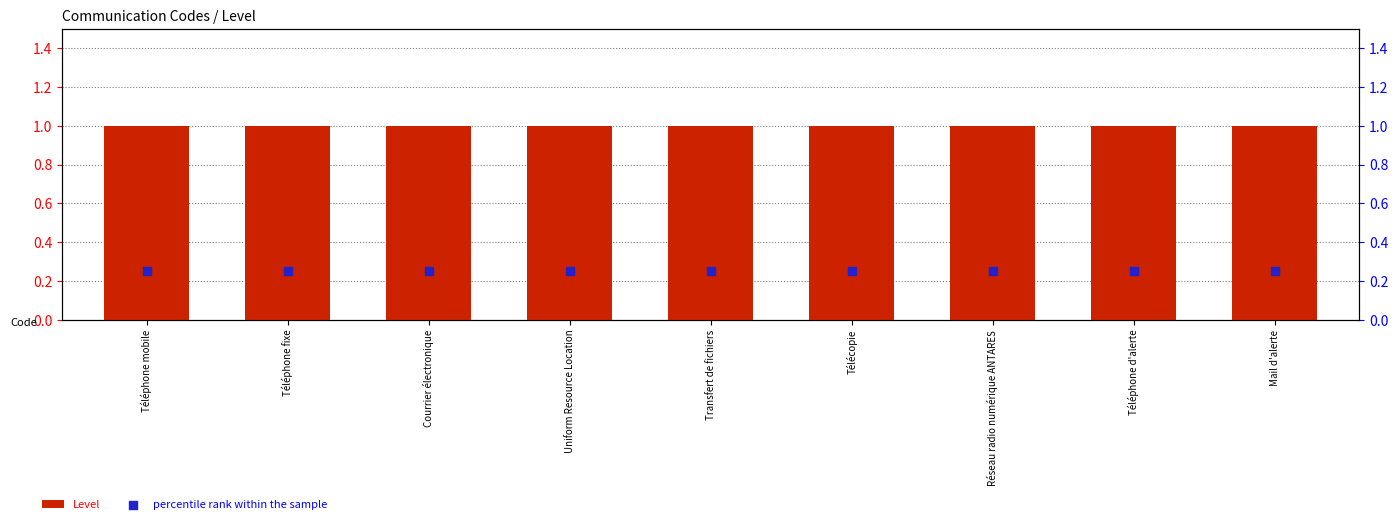

Which series has the largest total across all categories?

Level